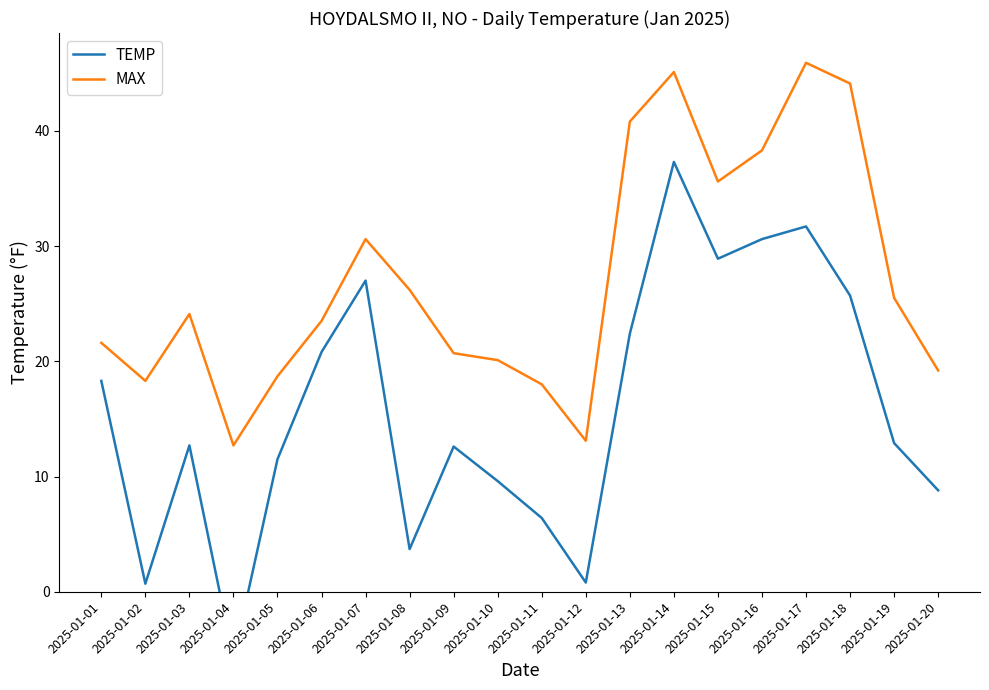

At which label is MAX closest to 29?

2025-01-07